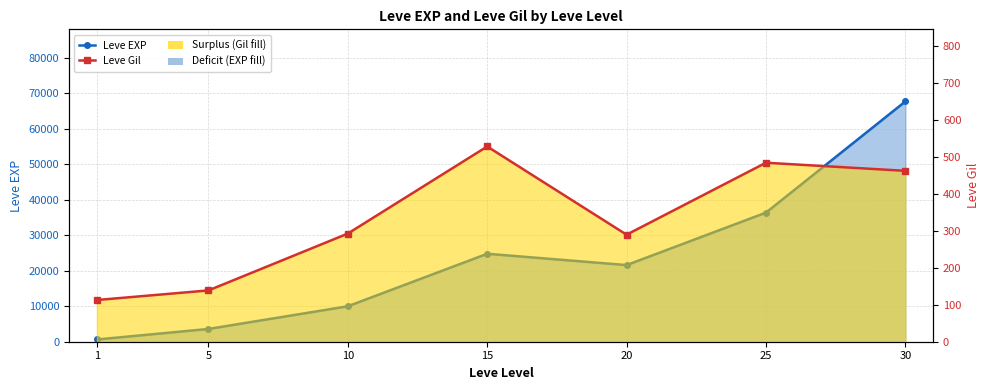

What is the maximum value for Leve Gil?

529